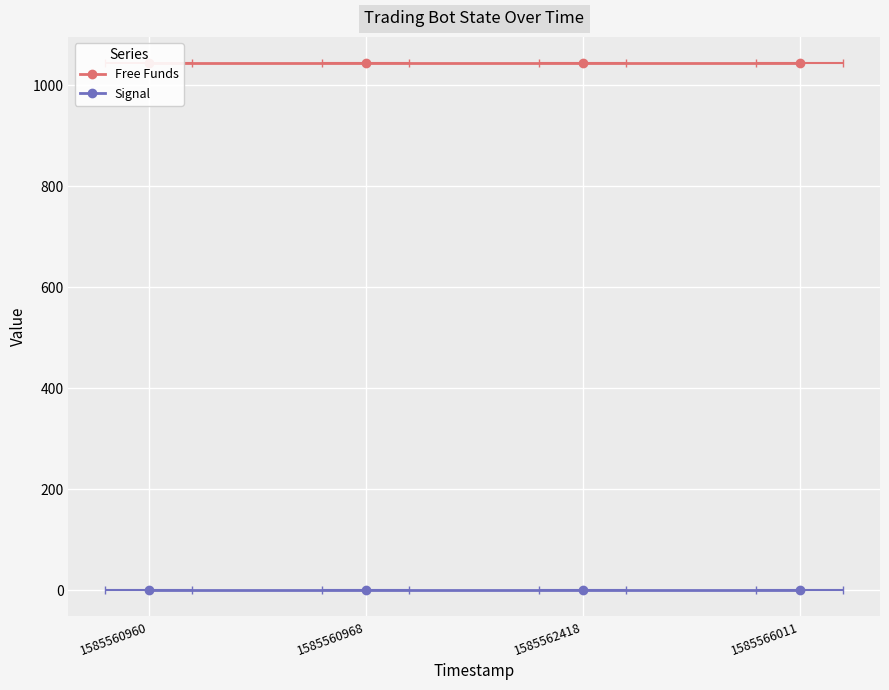

Reading left to right, extract all data points from this chart.

Free Funds: 1585560960=1043.8	1585560968=1043.8	1585562418=1043.8	1585566011=1043.8
Signal: 1585560960=0.0	1585560968=0.0	1585562418=0.0	1585566011=0.0